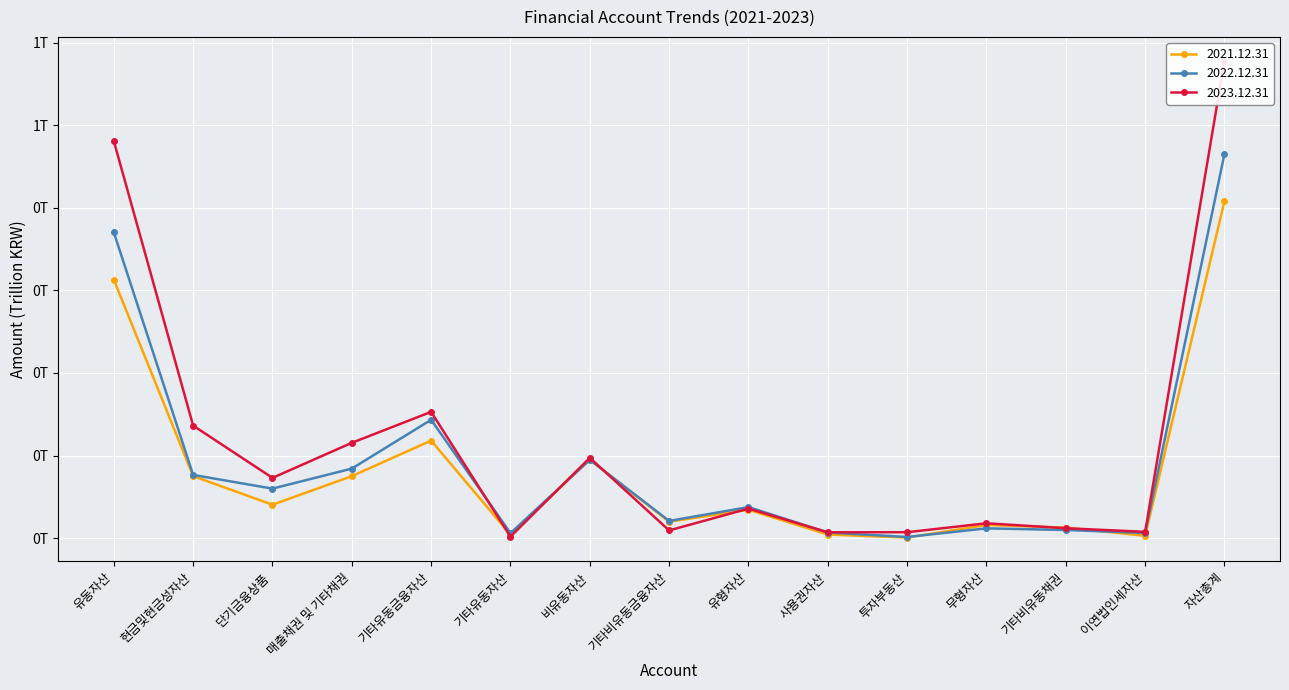

Reading right to left, extract all data points from this chart.

2021.12.31: 자산총계=0.4	이연법인세자산=0.0	기타비유동채권=0.0	무형자산=0.0	투자부동산=0.0	사용권자산=0.0	유형자산=0.0	기타비유동금융자산=0.0	비유동자산=0.1	기타유동자산=0.0	기타유동금융자산=0.1	매출채권 및 기타채권=0.1	단기금융상품=0.0	현금및현금성자산=0.1	유동자산=0.3
2022.12.31: 자산총계=0.5	이연법인세자산=0.0	기타비유동채권=0.0	무형자산=0.0	투자부동산=0.0	사용권자산=0.0	유형자산=0.0	기타비유동금융자산=0.0	비유동자산=0.1	기타유동자산=0.0	기타유동금융자산=0.1	매출채권 및 기타채권=0.1	단기금융상품=0.1	현금및현금성자산=0.1	유동자산=0.4
2023.12.31: 자산총계=0.6	이연법인세자산=0.0	기타비유동채권=0.0	무형자산=0.0	투자부동산=0.0	사용권자산=0.0	유형자산=0.0	기타비유동금융자산=0.0	비유동자산=0.1	기타유동자산=0.0	기타유동금융자산=0.2	매출채권 및 기타채권=0.1	단기금융상품=0.1	현금및현금성자산=0.1	유동자산=0.5